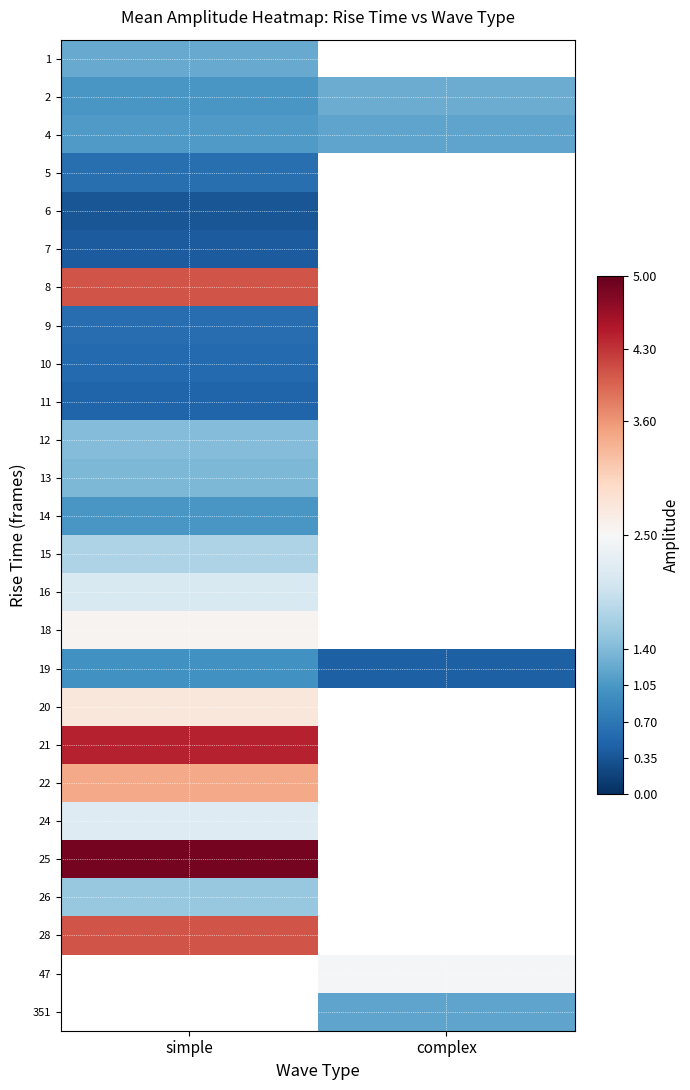

What is the greatest value displayed?

4.9